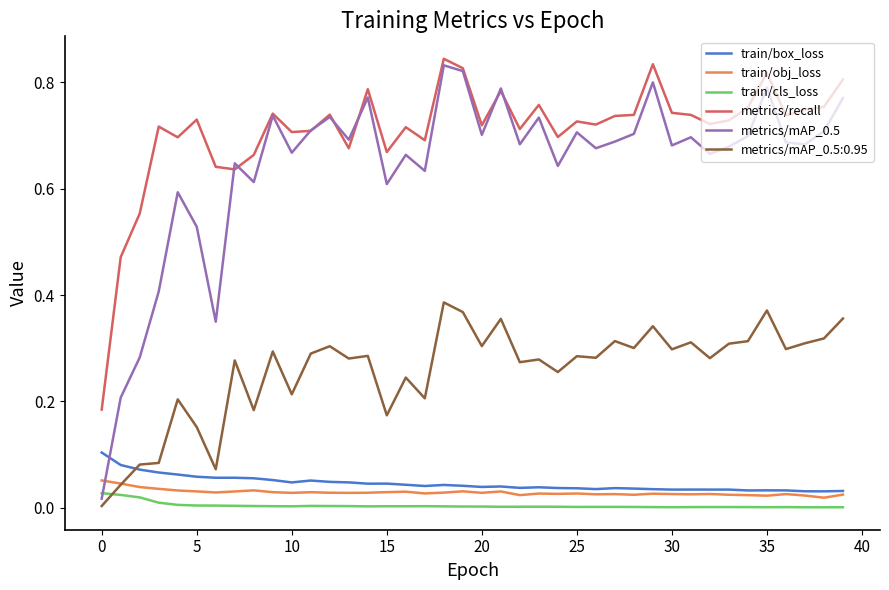

True or false: train/obj_loss and metrics/mAP_0.5:0.95 cross at least once.

True